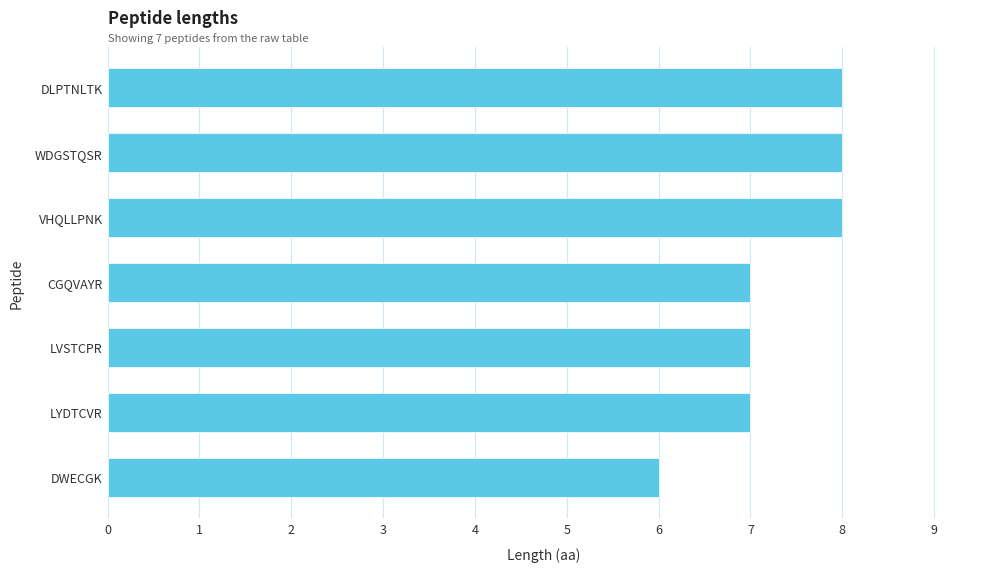

How many values are between 7 and 8?

6